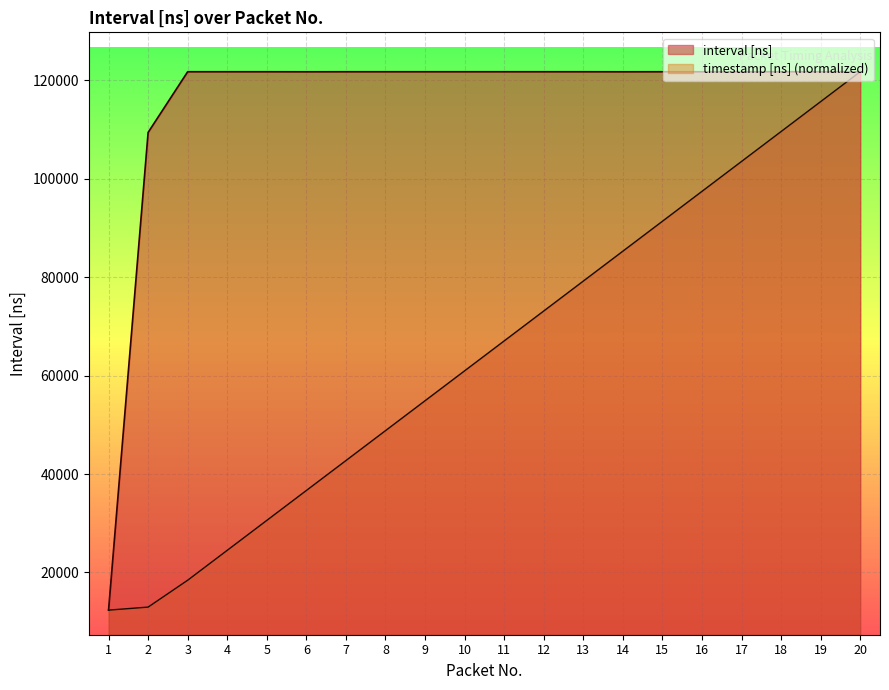

Rank the series at 17 from highest to lowest value.

interval [ns], timestamp [ns] (normalized)